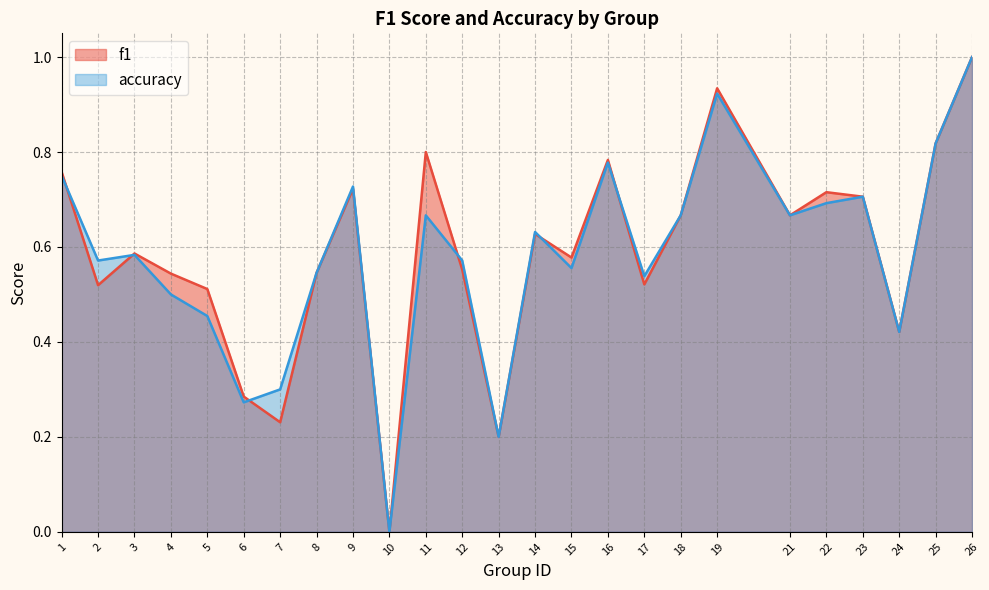

Between which two adjacent categories do f1 and accuracy first intersect?

1 and 2